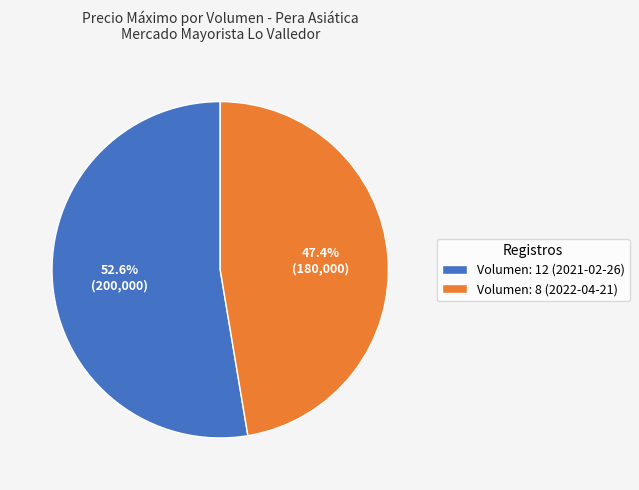

Which category has the smallest portion of the pie?

Volumen: 8 (2022-04-21)